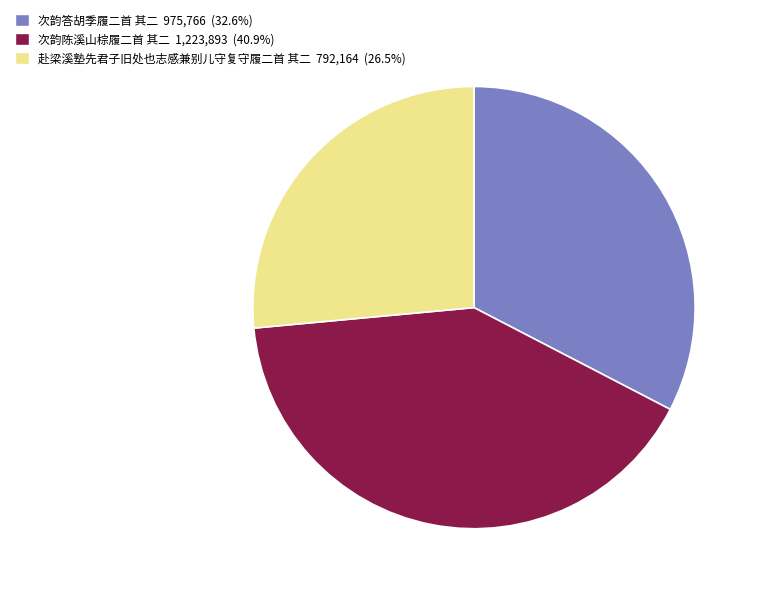

Is there a majority slice in this chart?

No